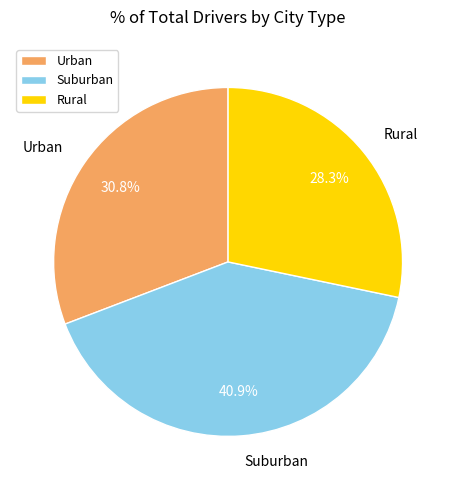

What is the smallest slice in the pie chart?

Rural